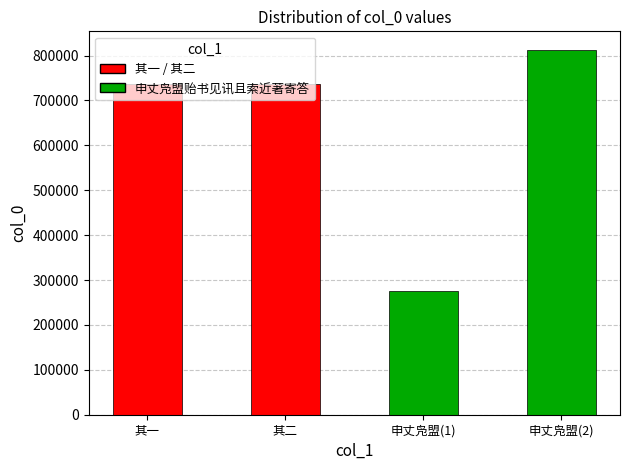

What is the label of the 3rd bar from the left?

申丈凫盟(1)